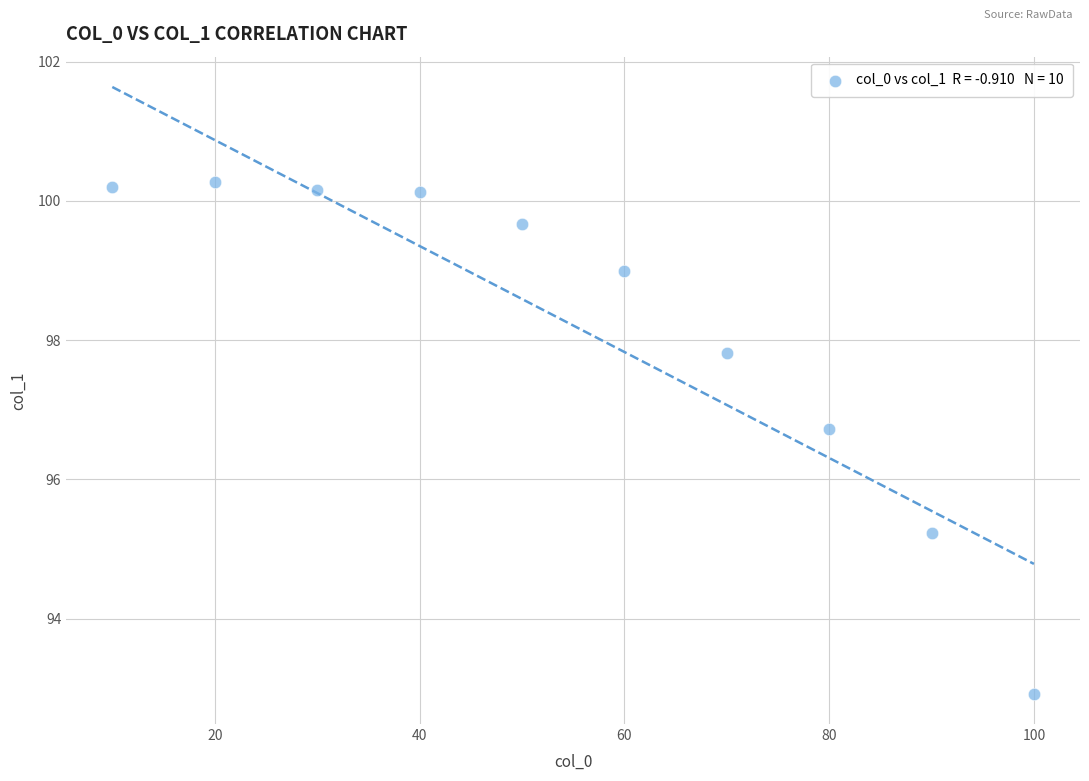

What is the range of X values (max minus min)?

90.0